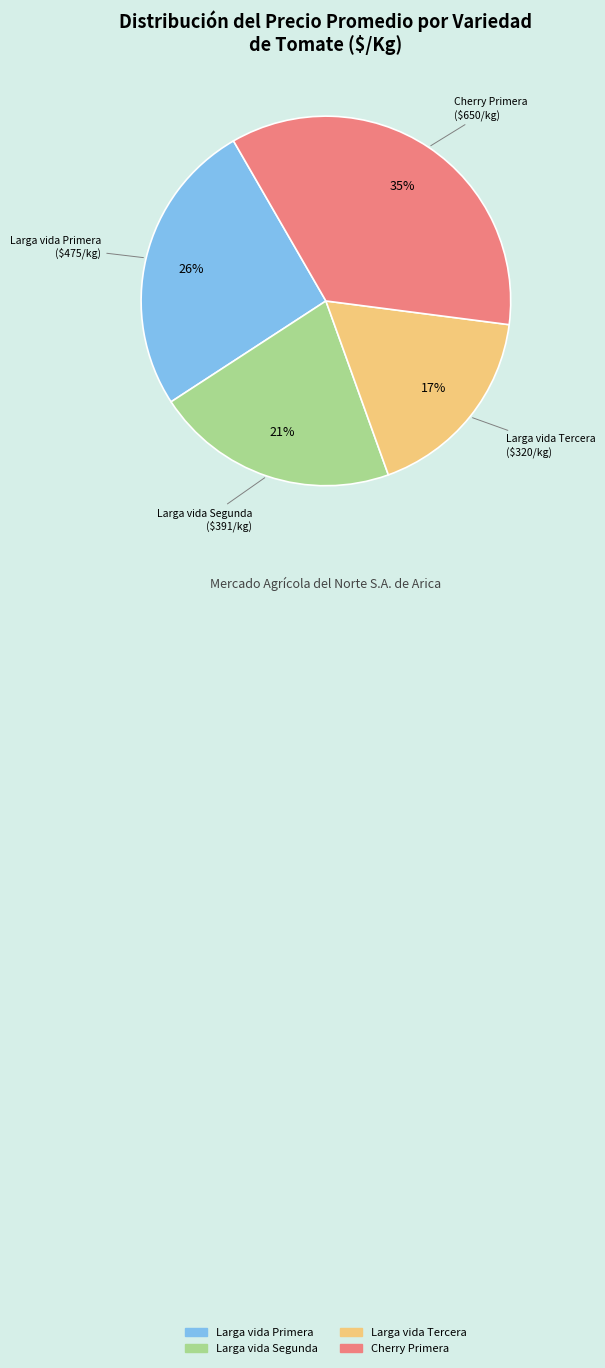

Between Larga vida Segunda and Larga vida Primera, which is larger?

Larga vida Primera